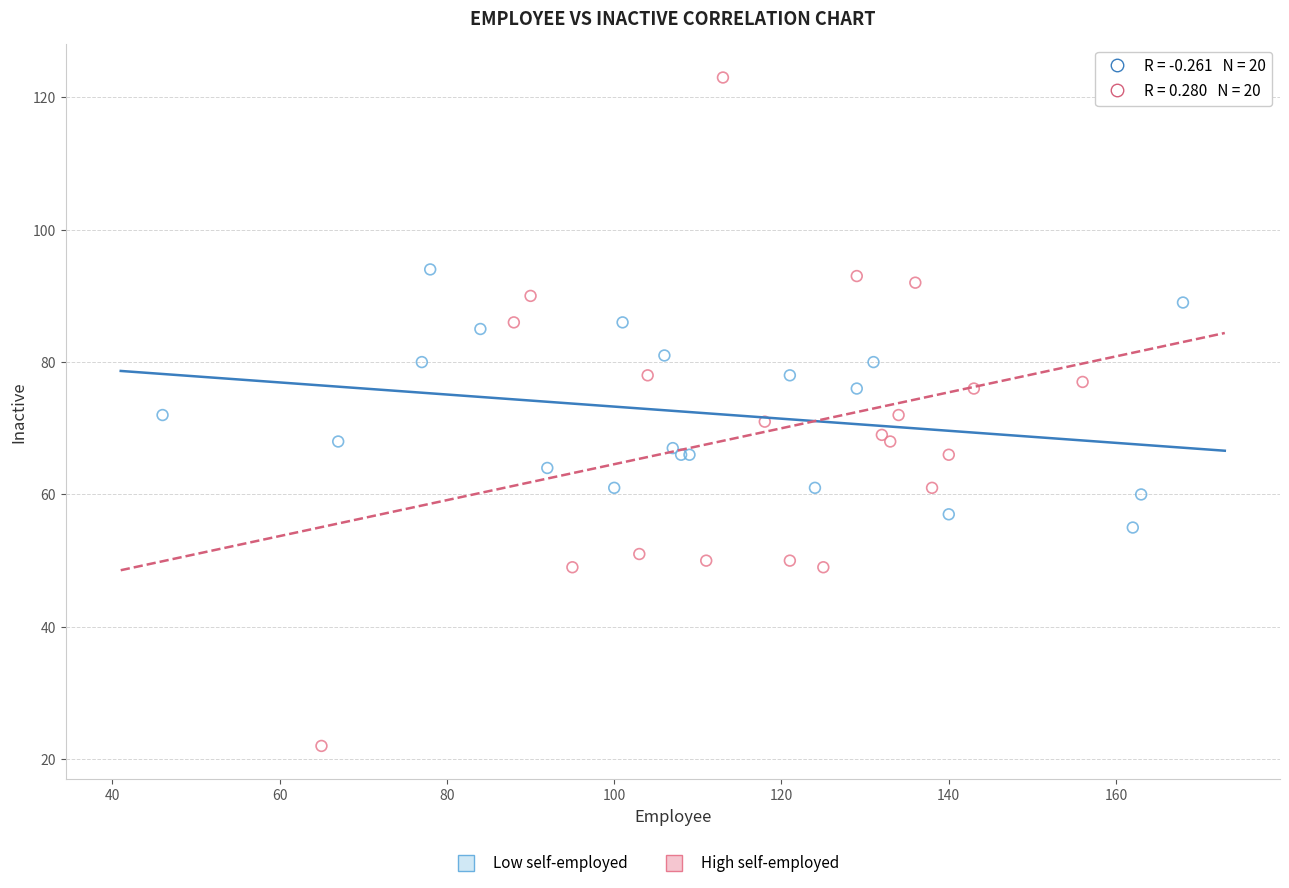

Which series has the largest Y range (max minus min)?

High self-employed